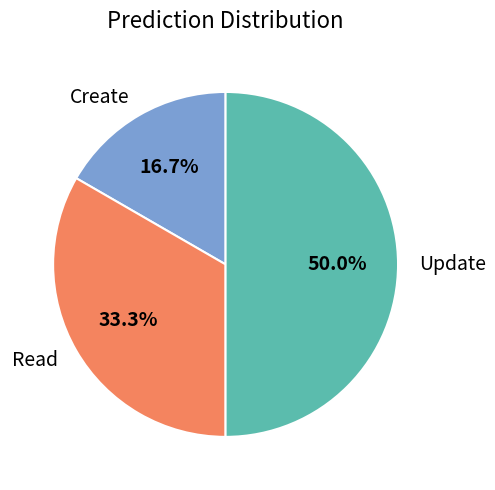

To the nearest percent, what is the combined percentage of Create and Update?

67%